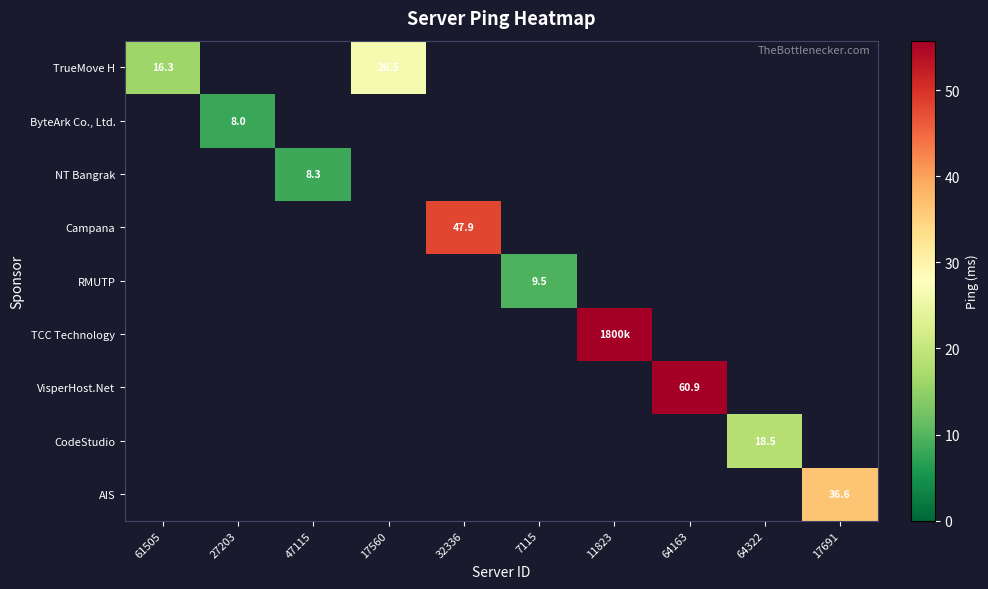

Which series has the widest spread of values?

TrueMove H